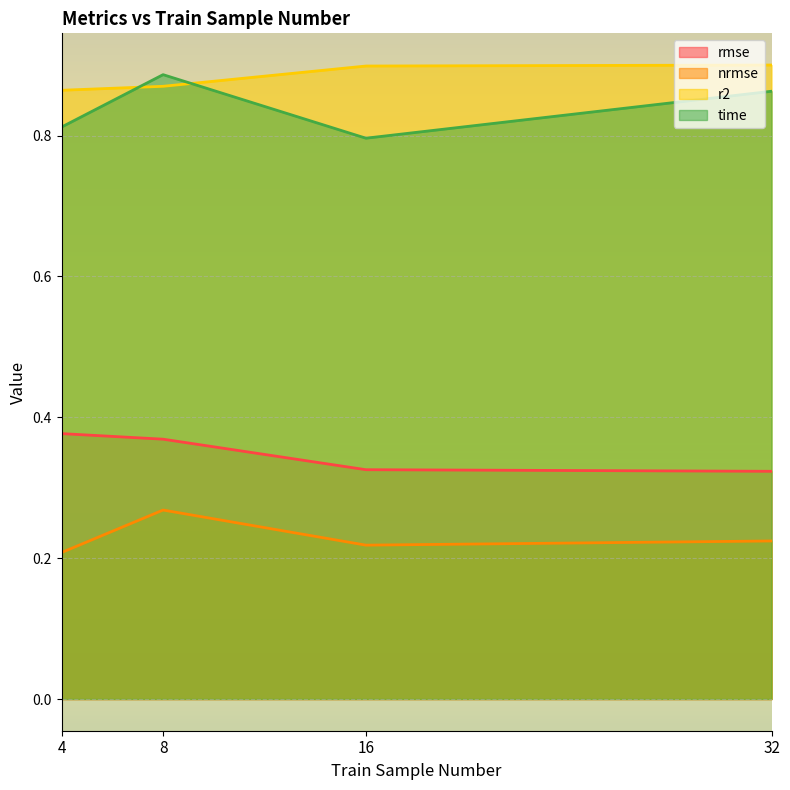

Does the chart display data point markers on the line(s)?

No